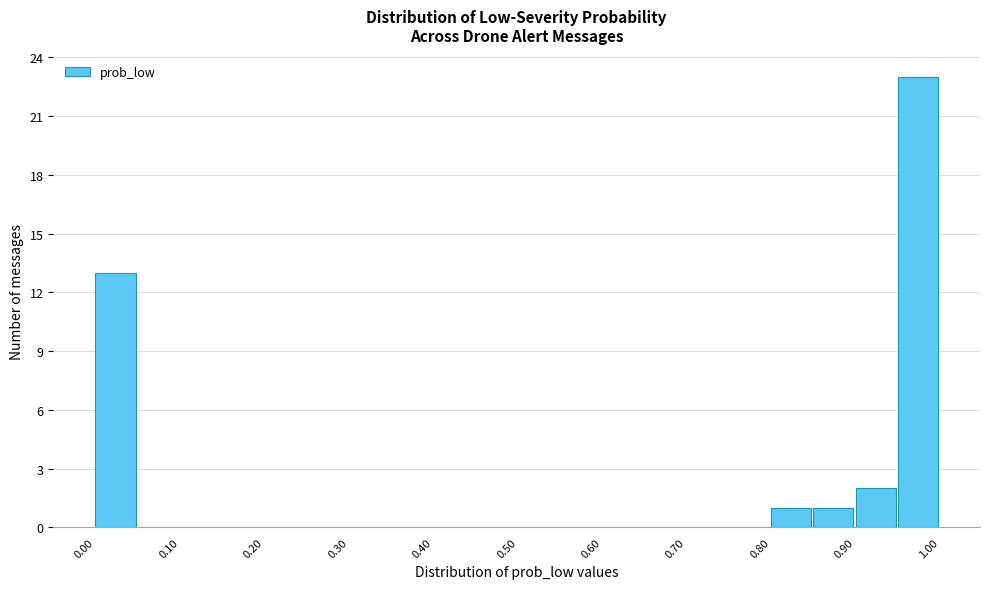

What is the height of the bar covering 0.00 to 0.05 on the x-axis? The values are not printed on the chart, so give them approximately, as read against the axis.

13